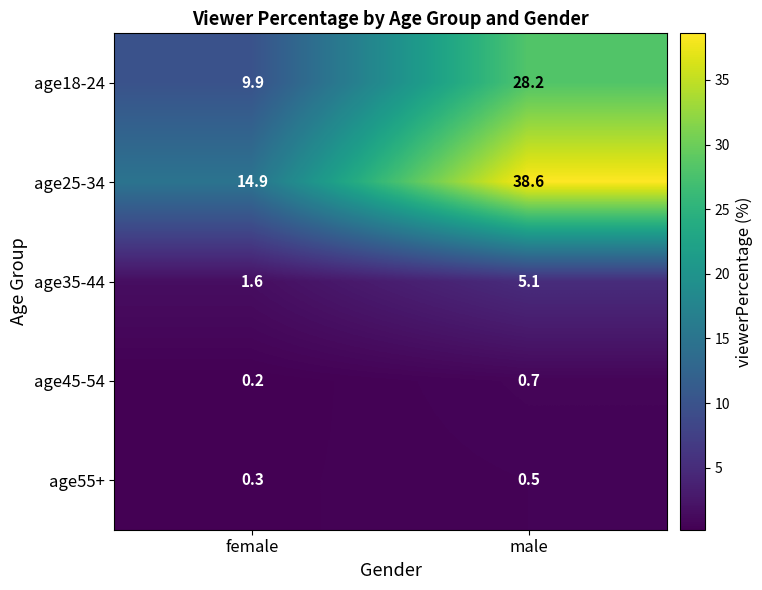

Which series has the widest spread of values?

age25-34